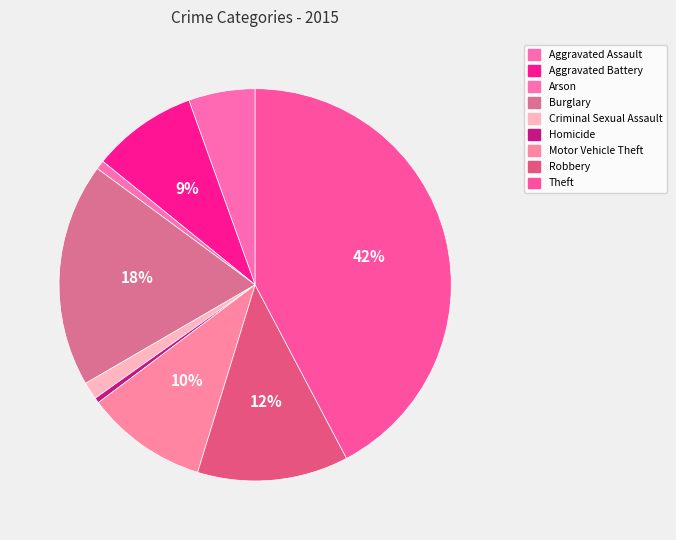

Rank the categories by value from lowest to highest.

Homicide, Arson, Criminal Sexual Assault, Aggravated Assault, Aggravated Battery, Motor Vehicle Theft, Robbery, Burglary, Theft